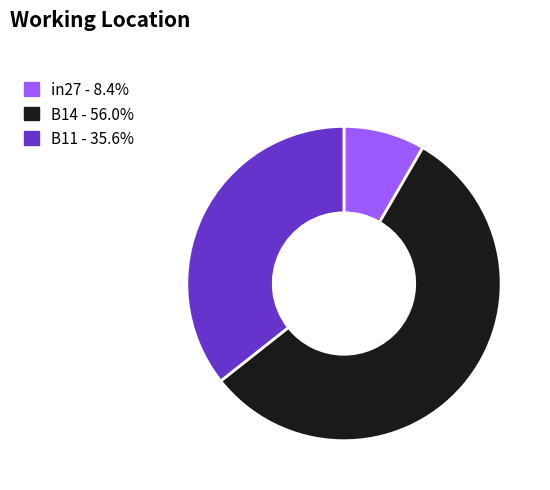

Is the sum of in27 - 8.4% and B14 - 56.0% greater than half?

Yes